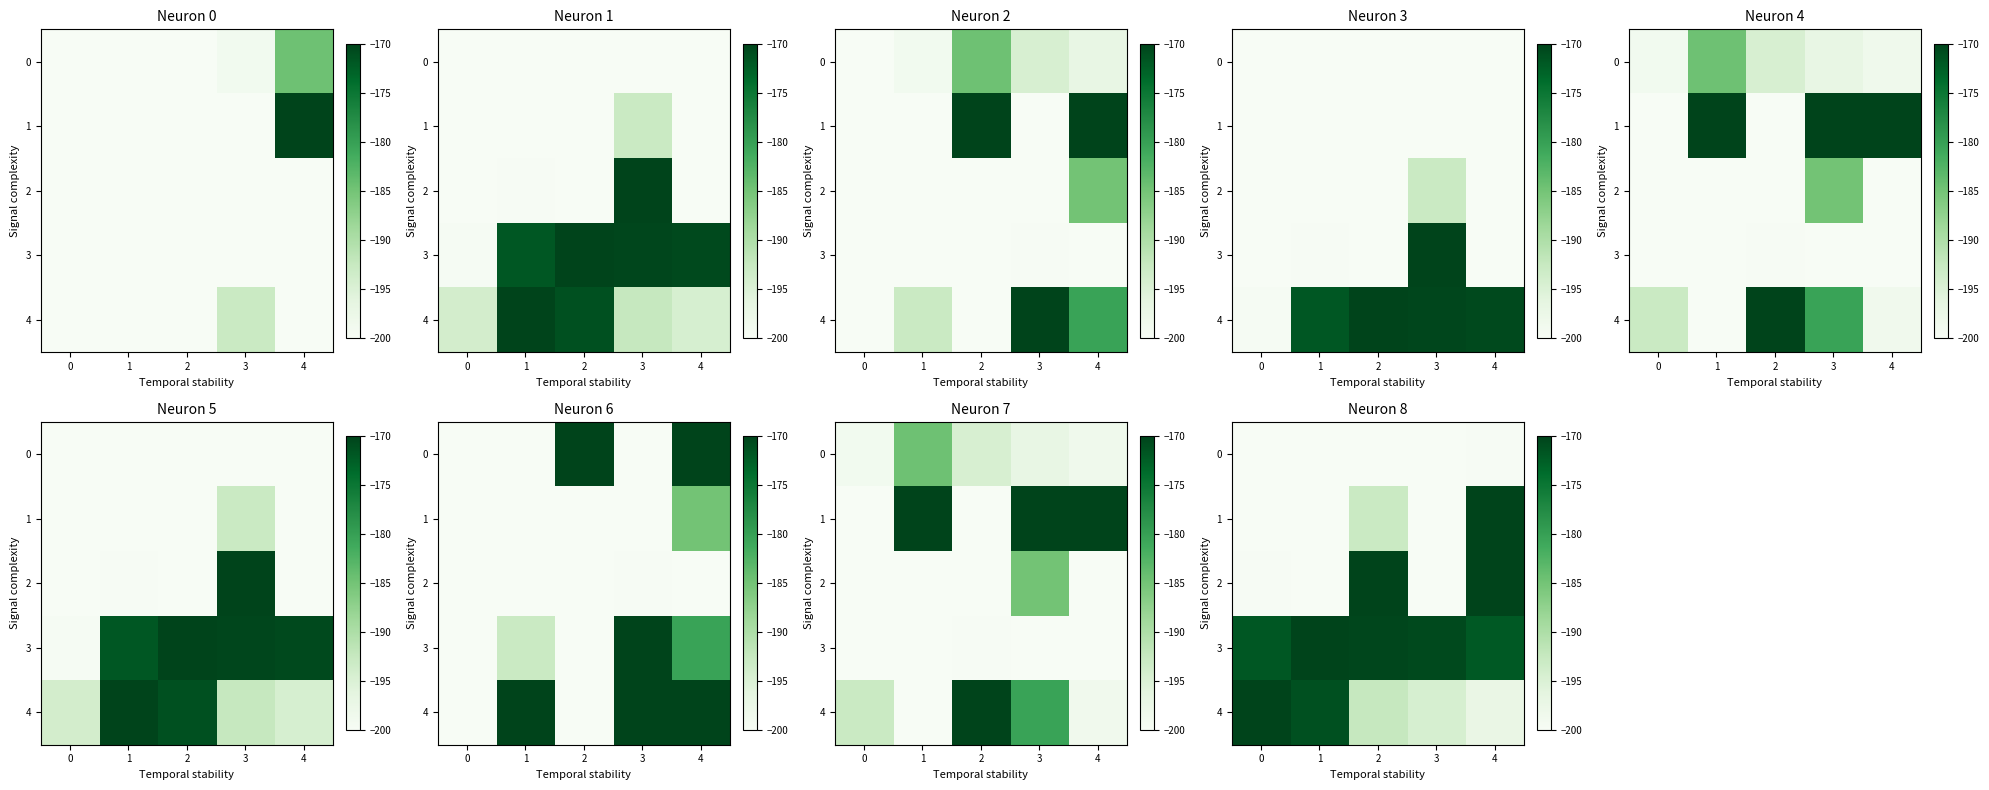

What is the greatest value displayed?

-170.0